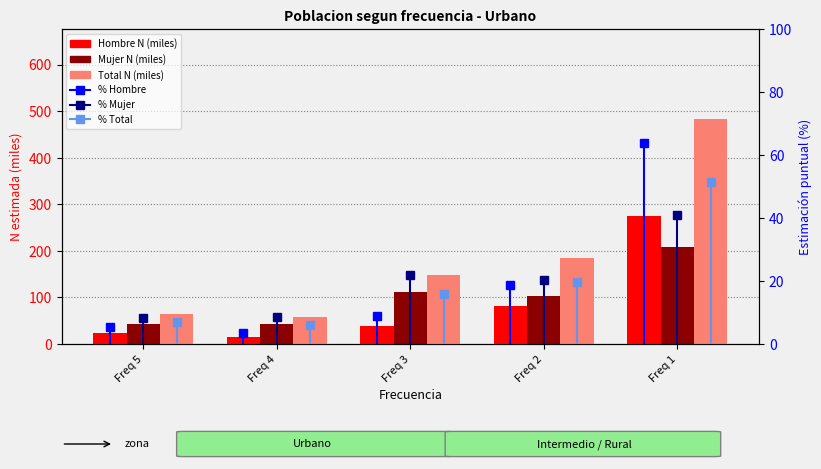

Reading left to right, list all the values displayed in this chart.

Hombre N (miles): 23.1	14.6	37.8	80.8	273.9
Mujer N (miles): 42.4	43.2	110.7	103.4	209.1
Total N (miles): 65.5	57.7	148.5	184.2	483.0
% Hombre: 5.4	3.4	8.8	18.8	63.7
% Mujer: 8.3	8.5	21.8	20.3	41.1
% Total: 7.0	6.2	15.8	19.6	51.5